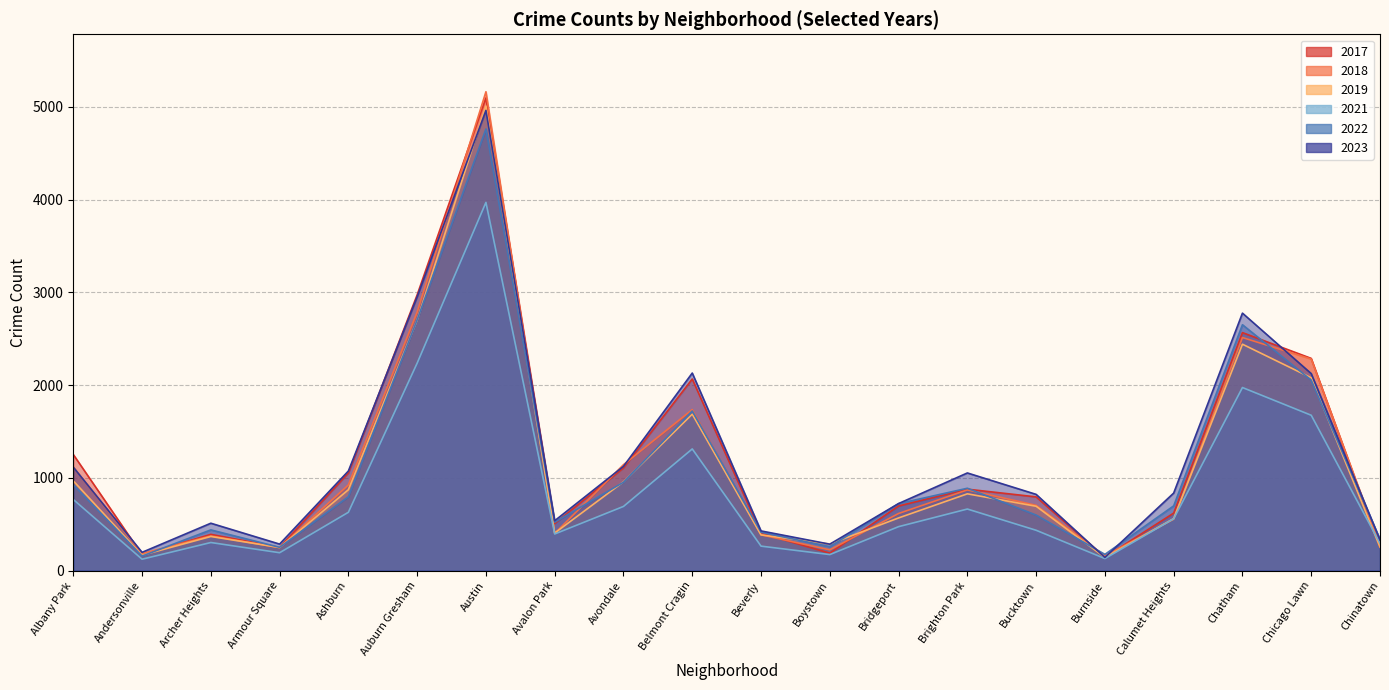

Reading left to right, transcribe all the data shown in this chart.

2019: 968	166	368	249	872	2700	5008	405	957	1687	385	287	568	828	694	142	561	2441	2079	253
2017: 1252	171	391	250	1053	2973	5096	508	1107	2066	403	188	697	878	795	145	620	2566	2288	253
2021: 767	123	303	193	629	2237	3970	395	692	1312	264	173	474	664	435	130	559	1974	1675	293
2022: 926	157	439	251	797	2703	4762	522	953	1721	414	258	722	888	599	175	698	2651	2054	338
2023: 1115	197	511	286	1074	2952	4962	538	1124	2130	428	285	723	1053	822	142	836	2776	2124	331
2018: 1117	184	374	248	924	2787	5163	401	1142	1736	386	224	616	870	704	160	554	2513	2281	273